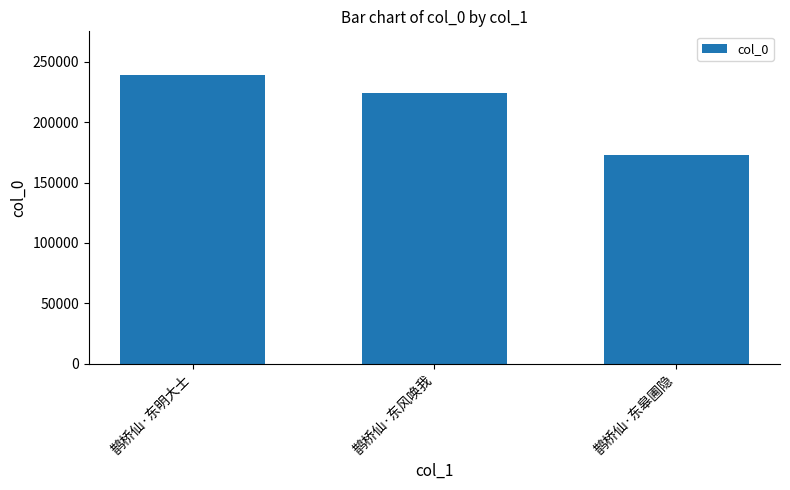

Is it true that the value at 鹊桥仙·东风唤我 is 224099?

True